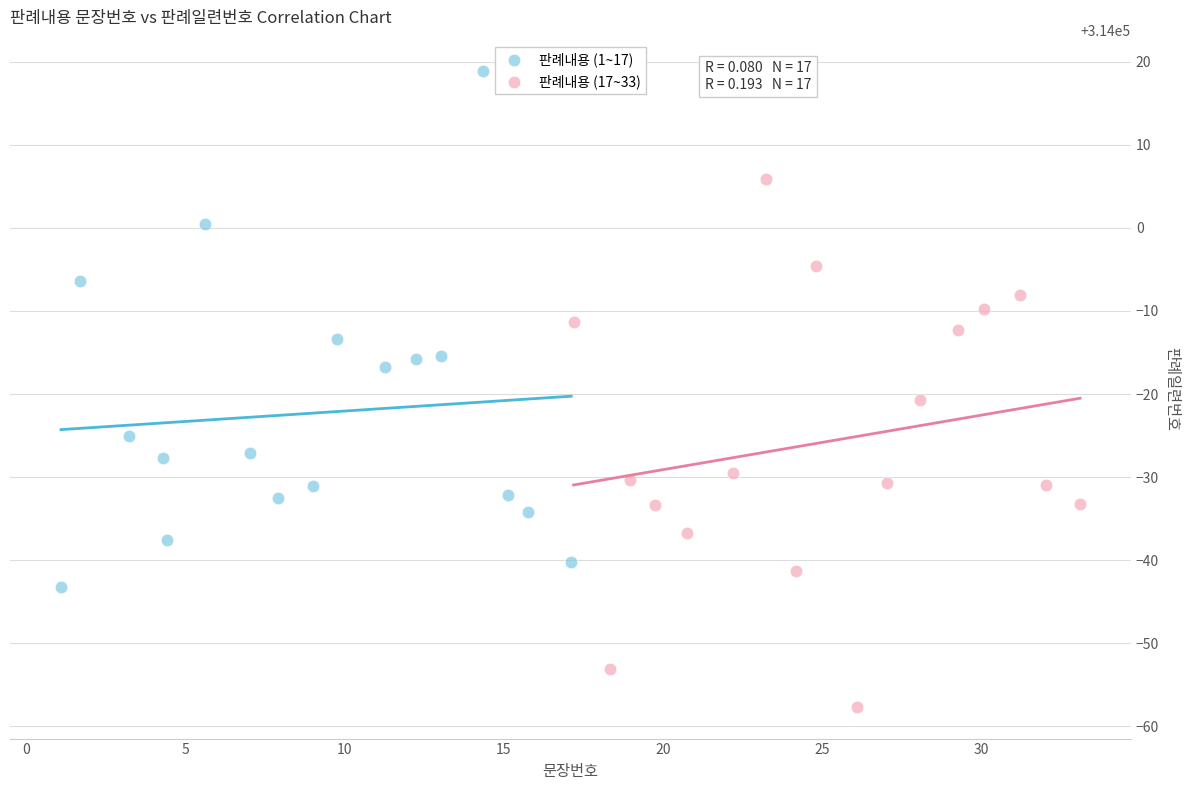

What are all the series names shown in the legend?

판례내용 (1~17), 판례내용 (17~33)